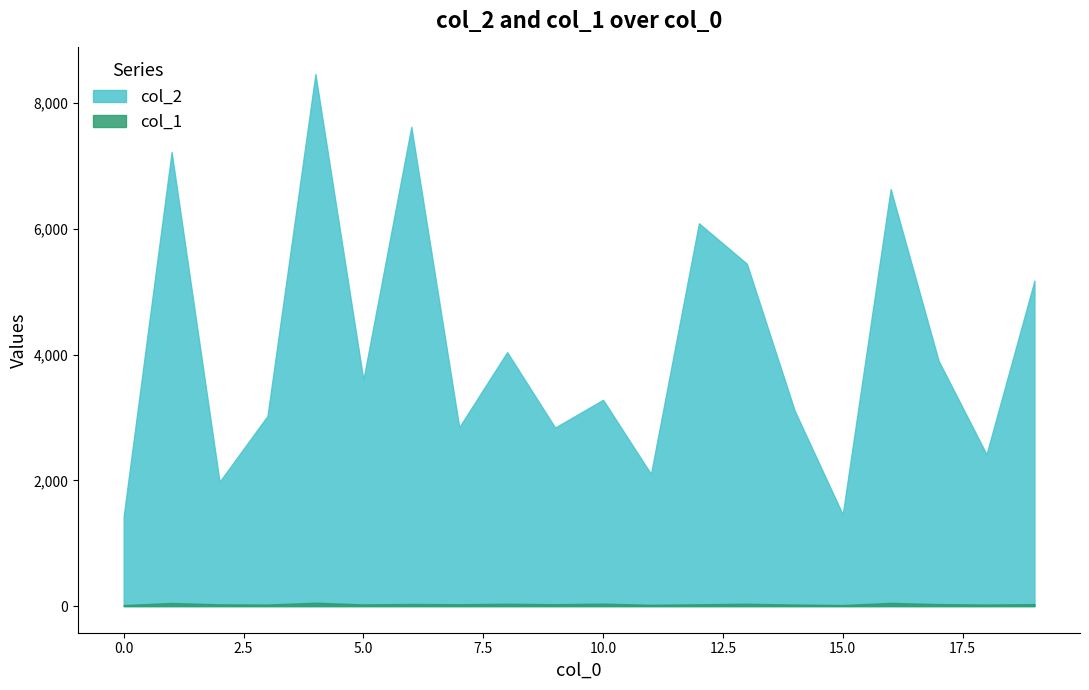

What is the value of the col_2 point at the 5th from the left?

8464